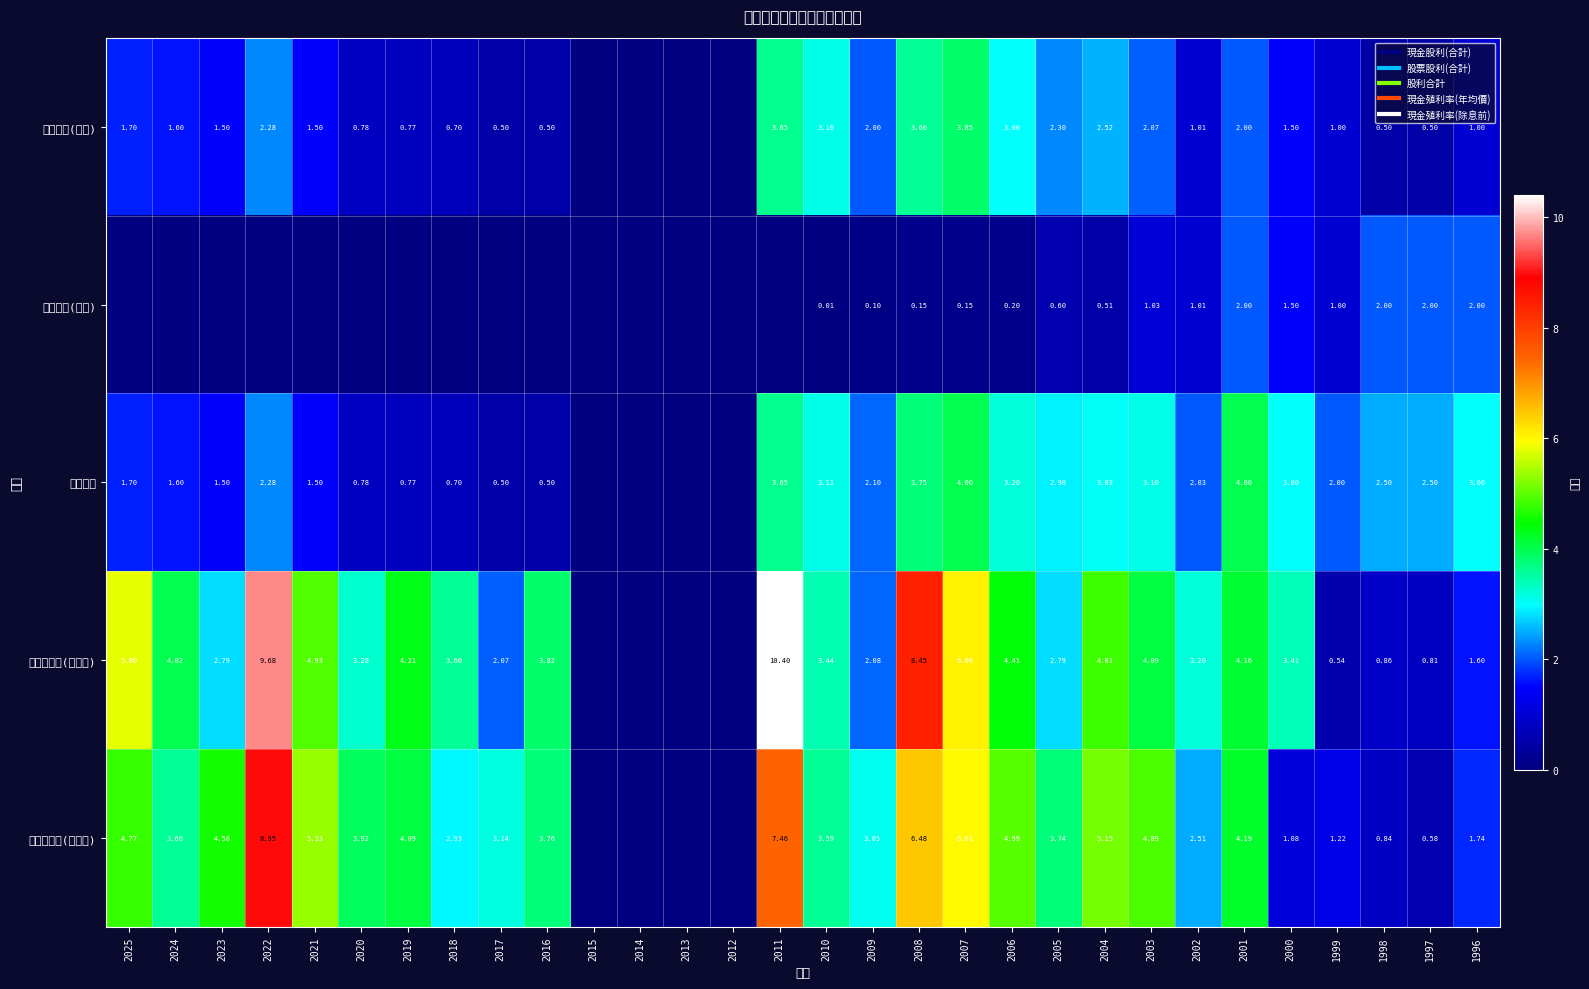

At how many categories does at least one series exceed 8?

3